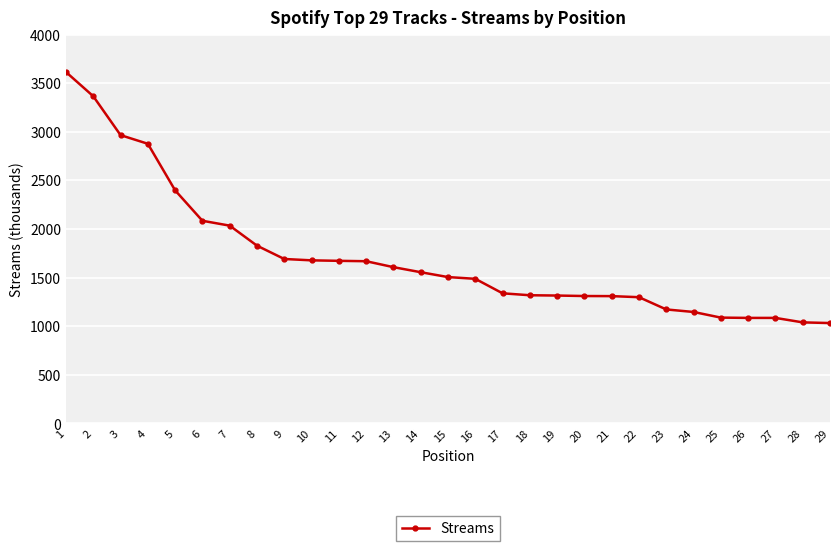

What is the maximum value shown in the chart?

3614